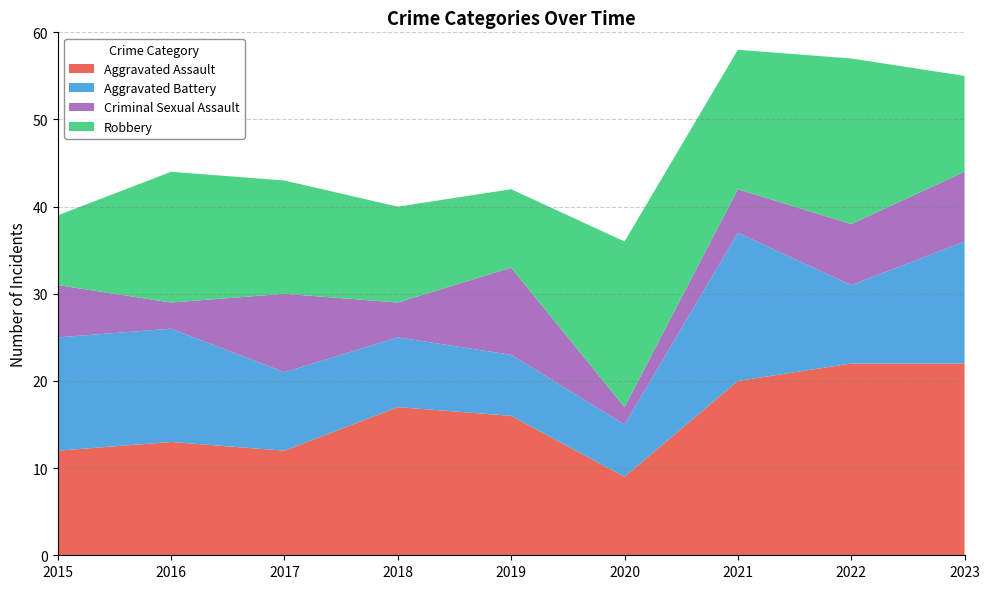

Which has a higher value, 2021 or 2015?

2021